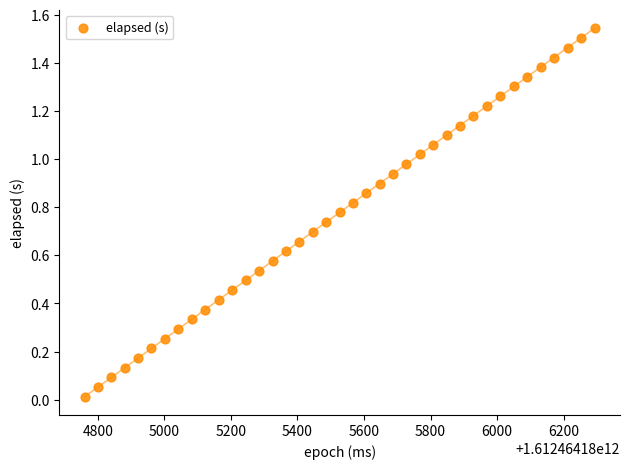

How many data points are displayed?

39